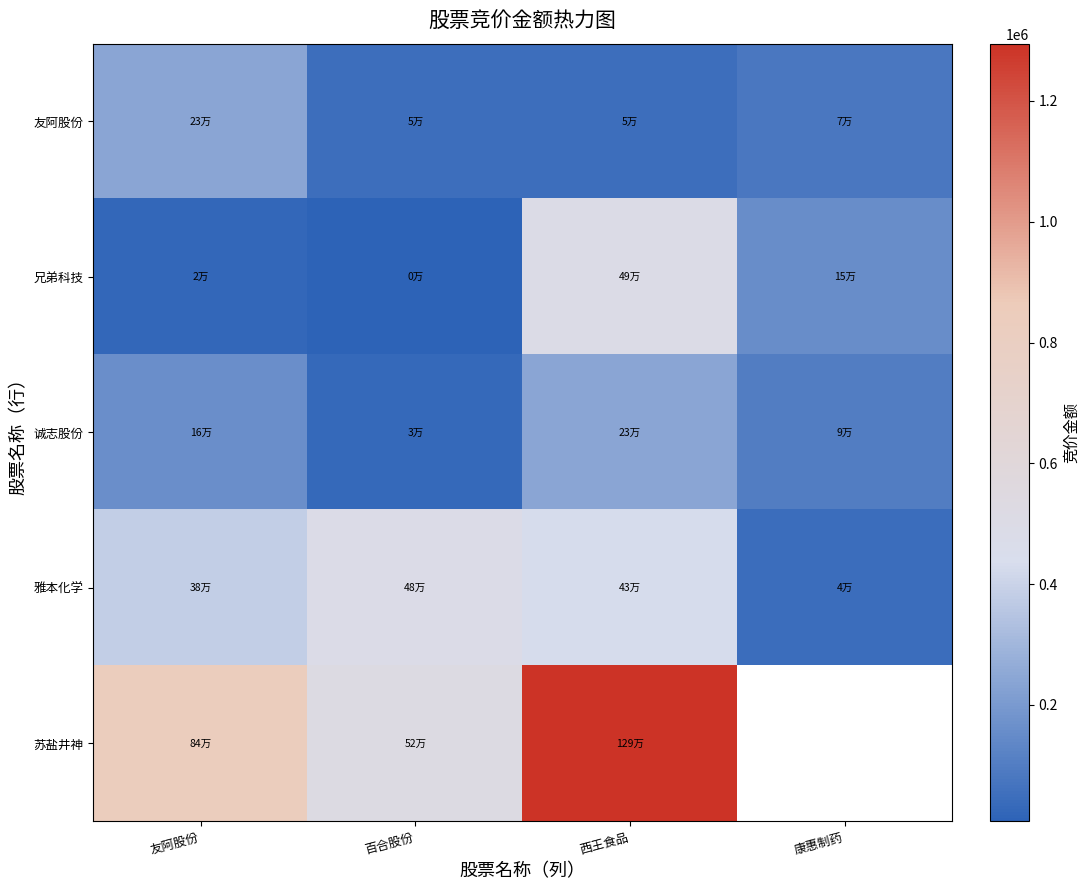

What is the sum of all 雅本化学 values?

1344379.0